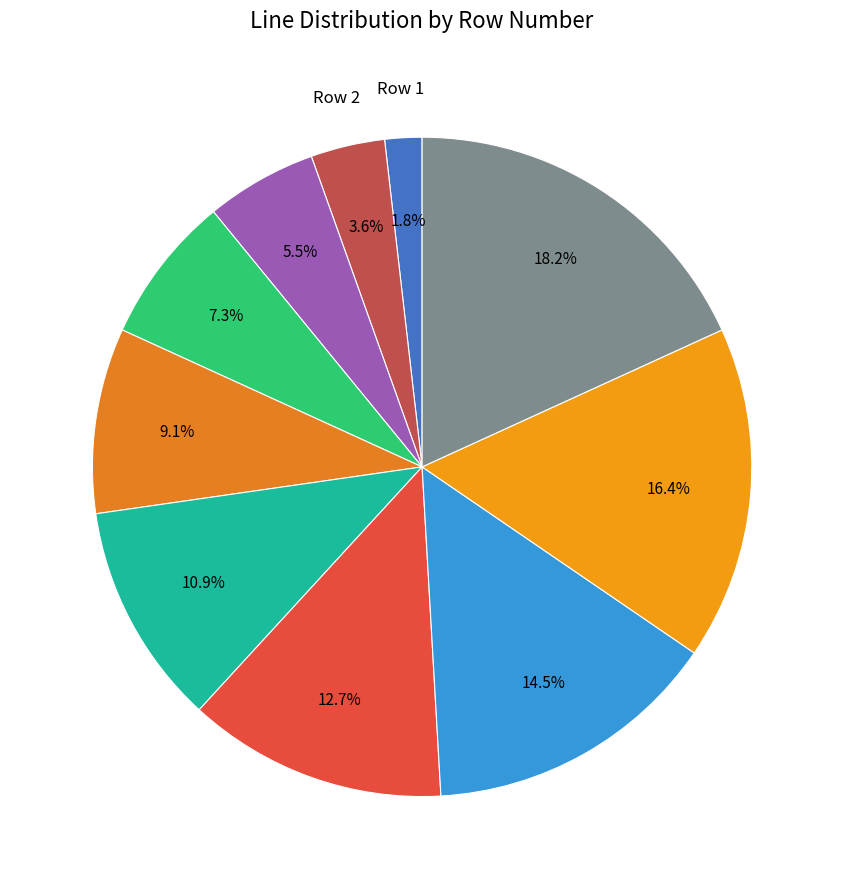

What is the smallest slice in the pie chart?

Row 1